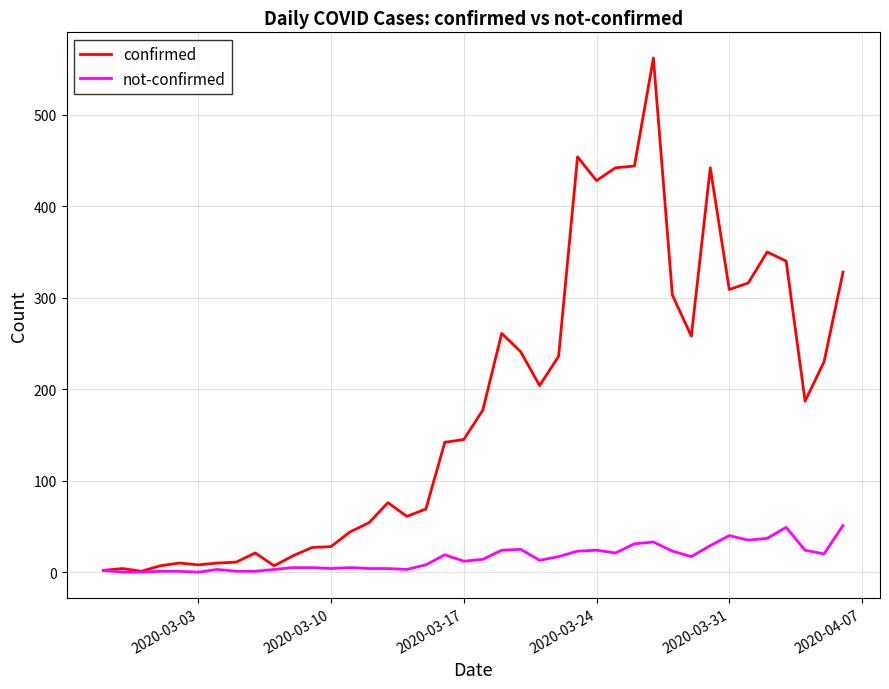

Which series has the largest total across all categories?

confirmed